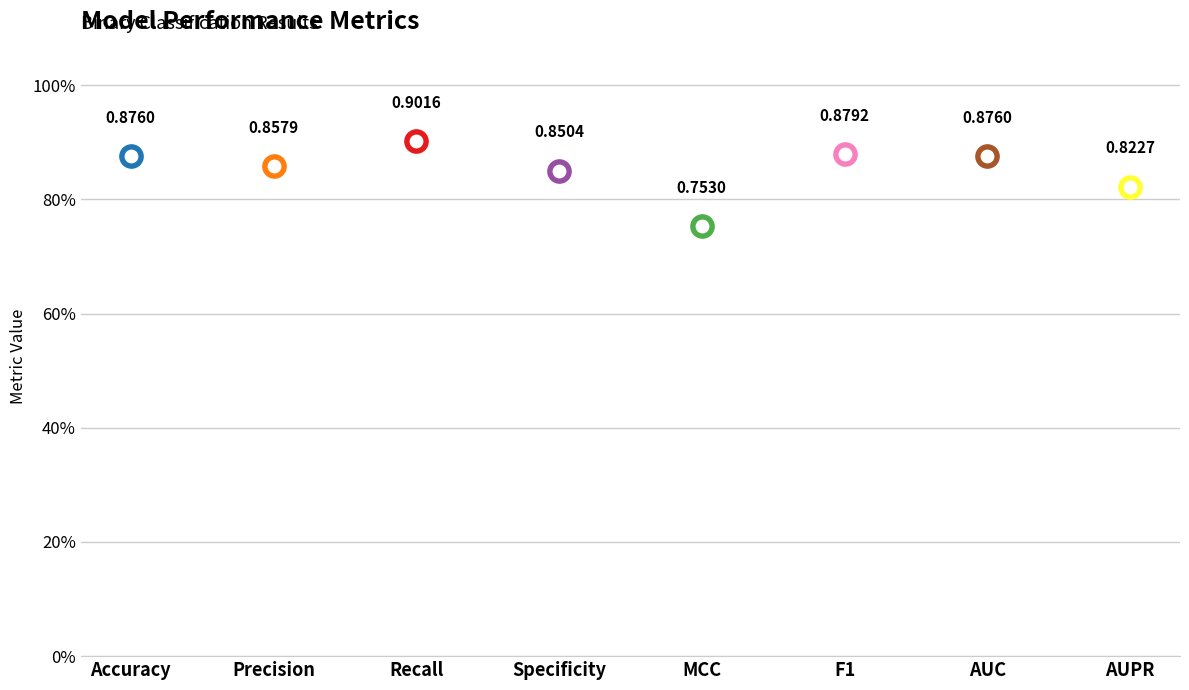

Between MCC and Specificity, which is larger?

Specificity